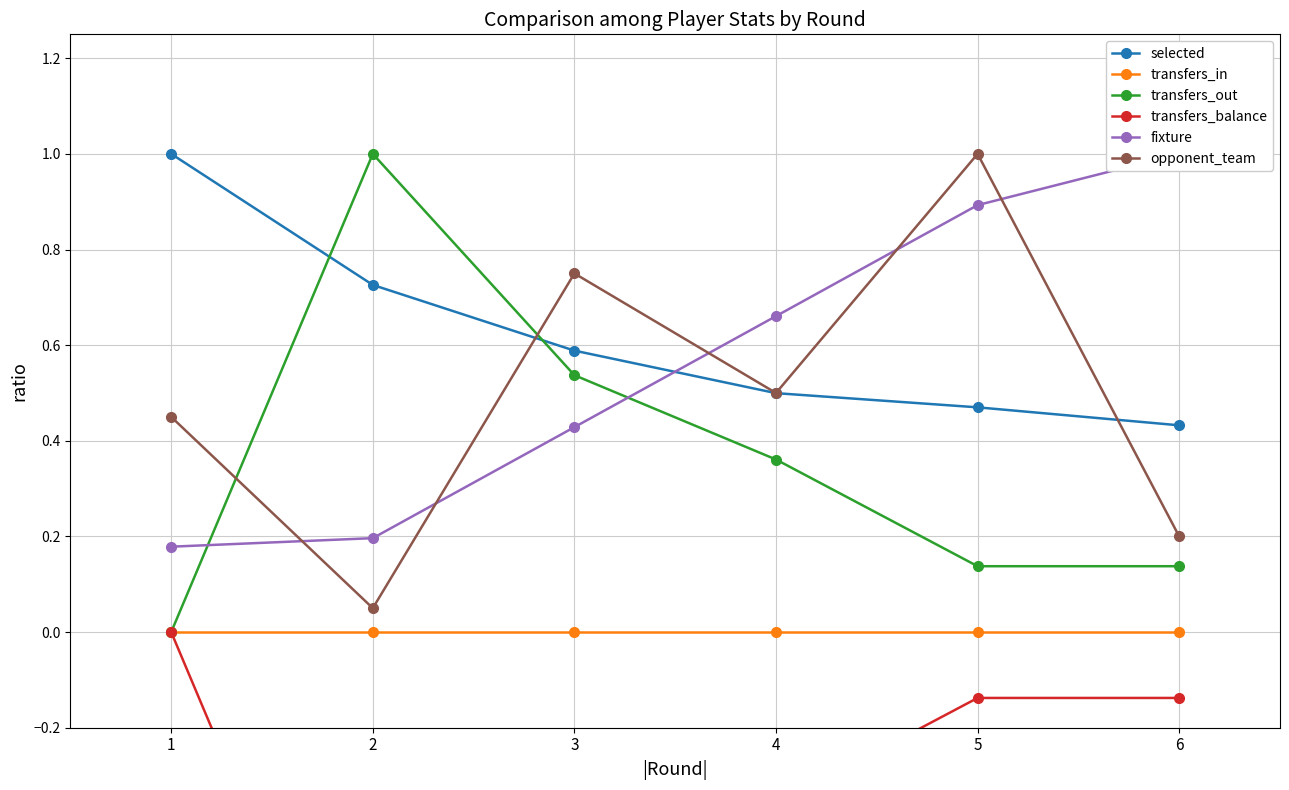

What is the average value of the transfers_out series?

0.4